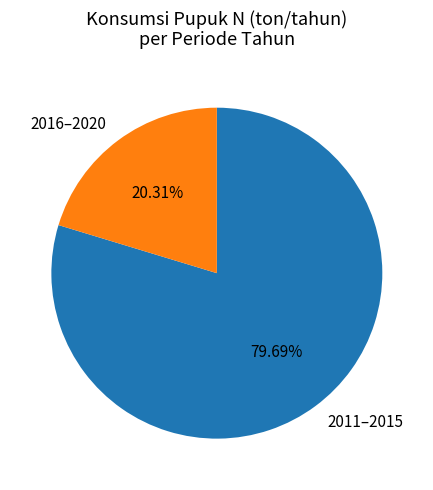

Rank the categories by value from highest to lowest.

2011–2015, 2016–2020